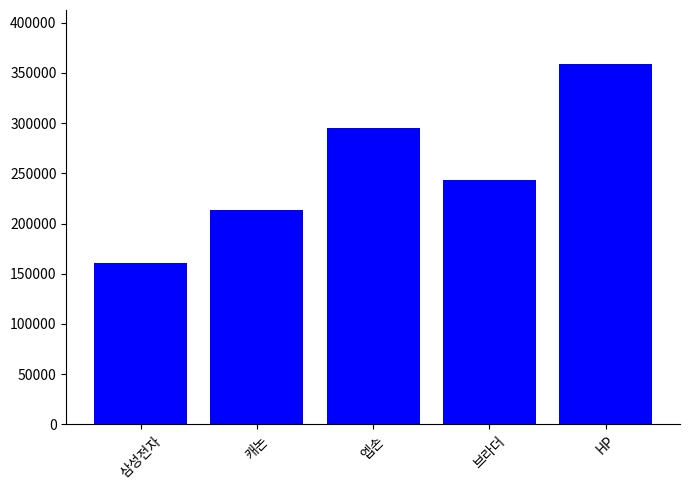

Reading left to right, list all the values displayed in this chart.

160655	213780	295333	242986	358885